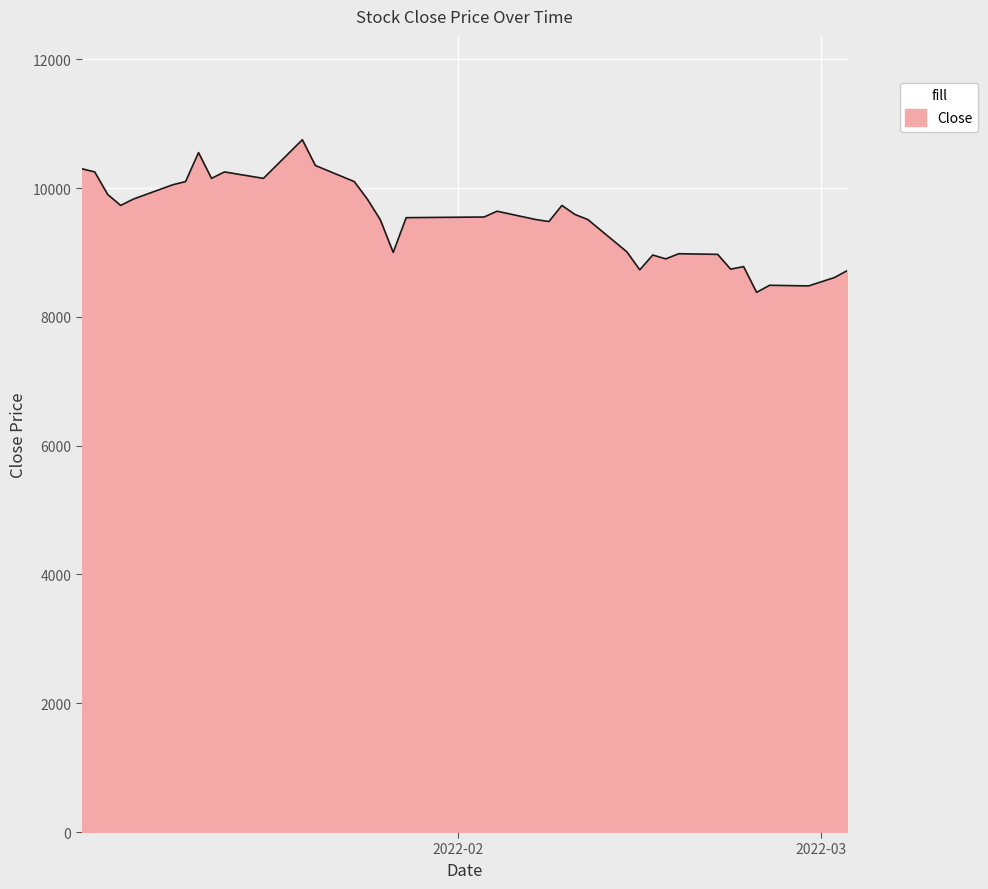

What is the minimum value shown in the chart?

8380